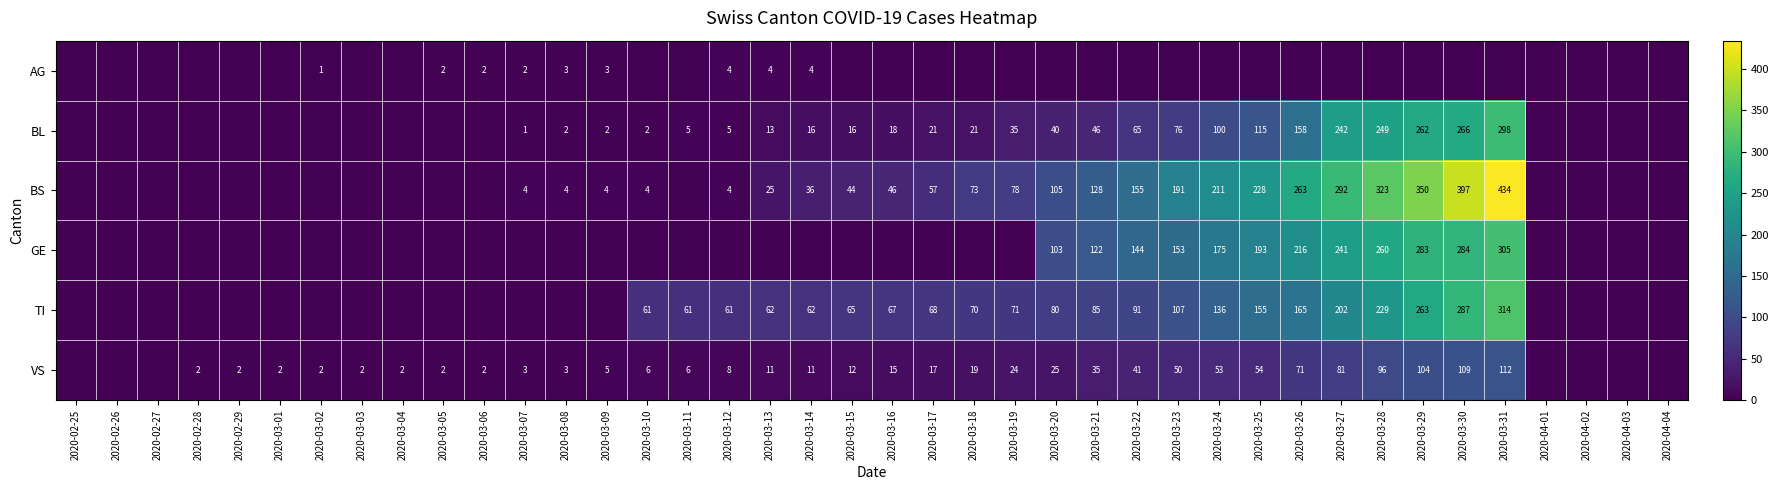

True or false: TI has a value of 80 at 2020-03-20.

True